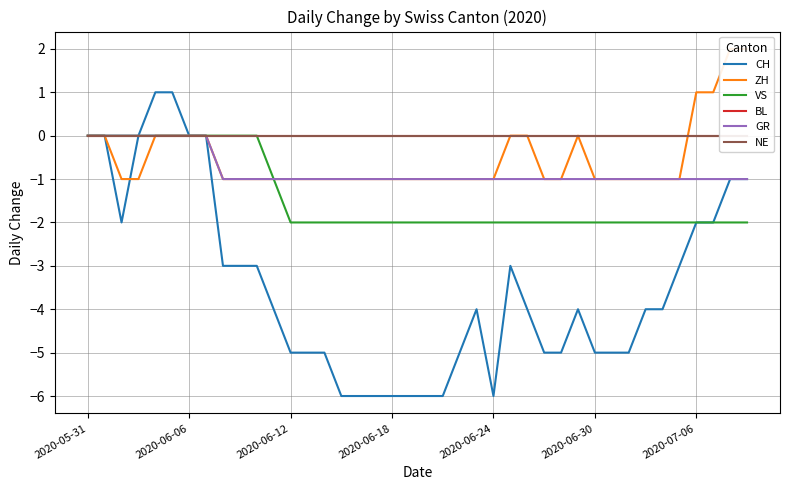

Reading left to right, transcribe all the data shown in this chart.

CH: 0	0	-2	0	1	1	0	0	-3	-3	-3	-4	-5	-5	-5	-6	-6	-6	-6	-6	-6	-6	-5	-4	-6	-3	-4	-5	-5	-4	-5	-5	-5	-4	-4	-3	-2	-2	-1	-1
ZH: 0	0	-1	-1	0	0	0	0	-1	-1	-1	-1	-1	-1	-1	-1	-1	-1	-1	-1	-1	-1	-1	-1	-1	0	0	-1	-1	0	-1	-1	-1	-1	-1	-1	1	1	2	2
VS: 0	0	0	0	0	0	0	0	0	0	0	-1	-2	-2	-2	-2	-2	-2	-2	-2	-2	-2	-2	-2	-2	-2	-2	-2	-2	-2	-2	-2	-2	-2	-2	-2	-2	-2	-2	-2
BL: 0	0	0	0	0	0	0	0	0	0	0	0	0	0	0	0	0	0	0	0	0	0	0	0	0	0	0	0	0	0	0	0	0	0	0	0	0	0	0	0
GR: 0	0	0	0	0	0	0	0	-1	-1	-1	-1	-1	-1	-1	-1	-1	-1	-1	-1	-1	-1	-1	-1	-1	-1	-1	-1	-1	-1	-1	-1	-1	-1	-1	-1	-1	-1	-1	-1
NE: 0	0	0	0	0	0	0	0	0	0	0	0	0	0	0	0	0	0	0	0	0	0	0	0	0	0	0	0	0	0	0	0	0	0	0	0	0	0	0	0